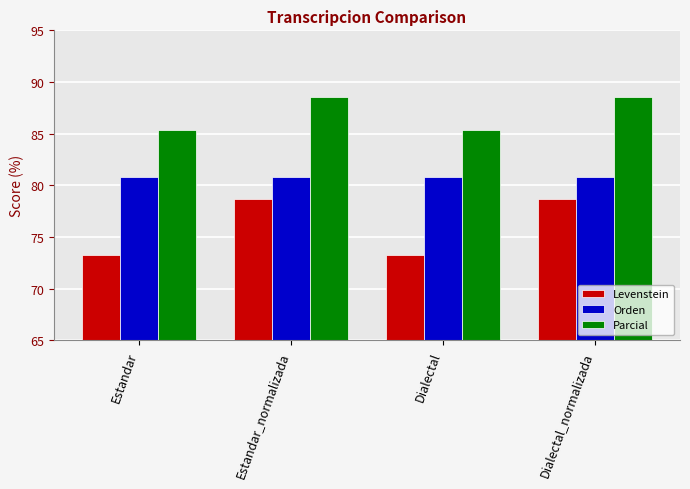

Which series has the largest range (max minus min)?

Levenstein